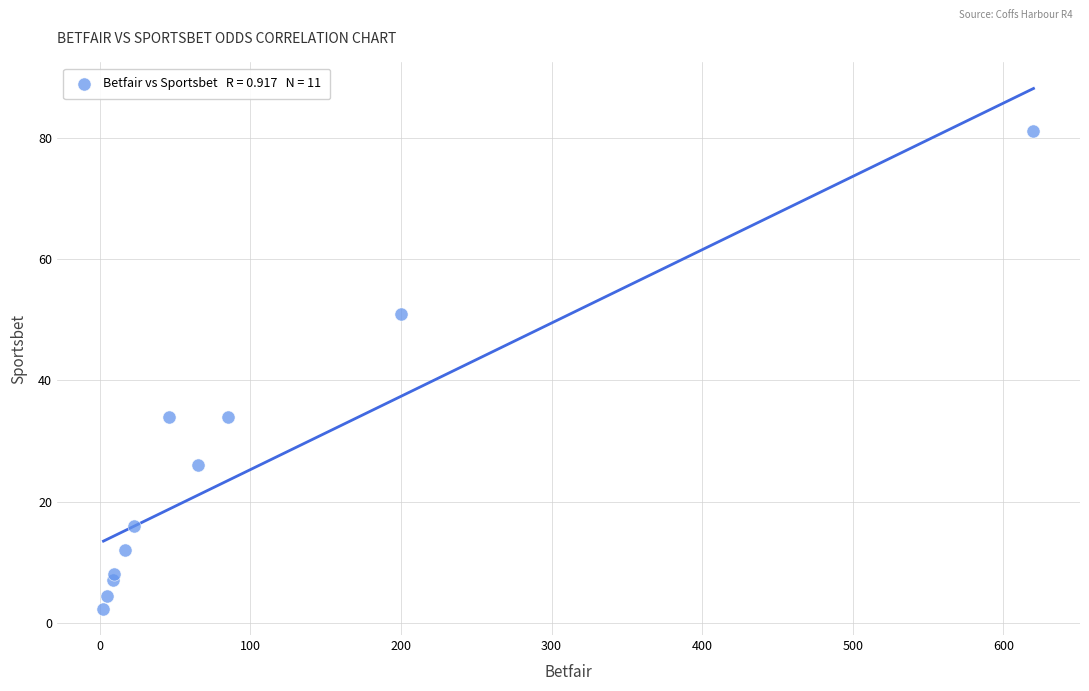

What is the average Y value?

25.1